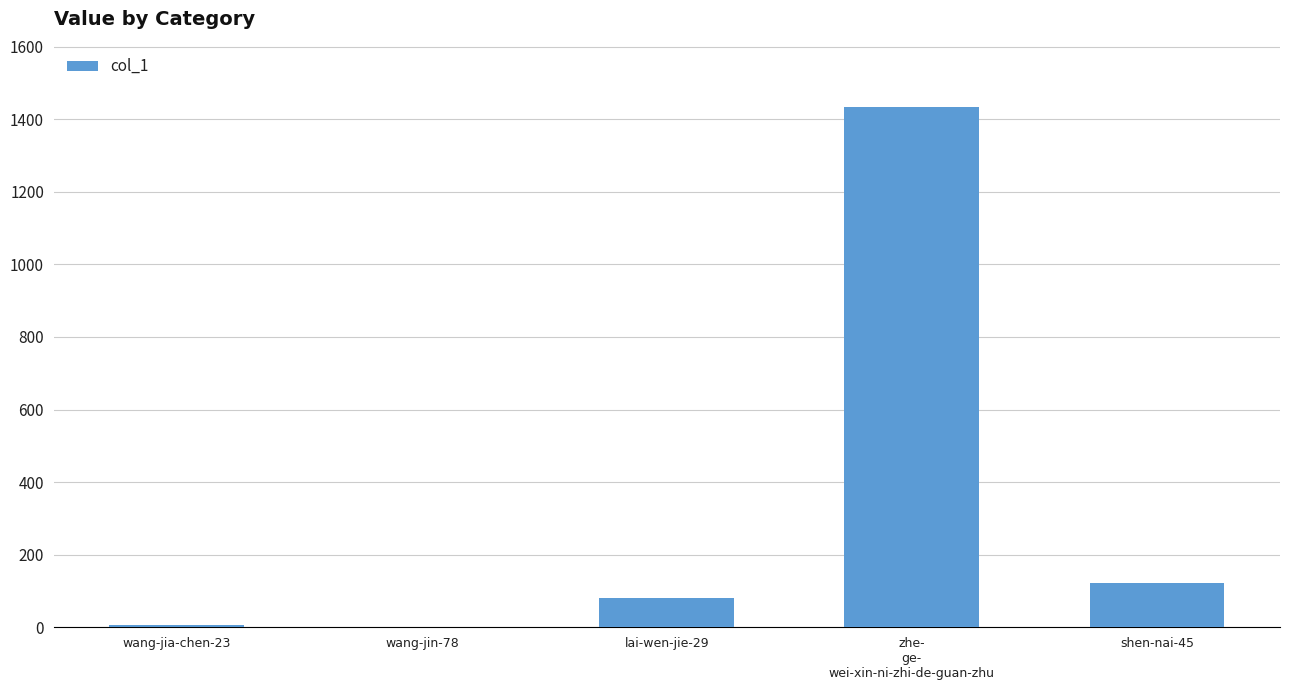

At which label is the value closest to 717?

shen-nai-45